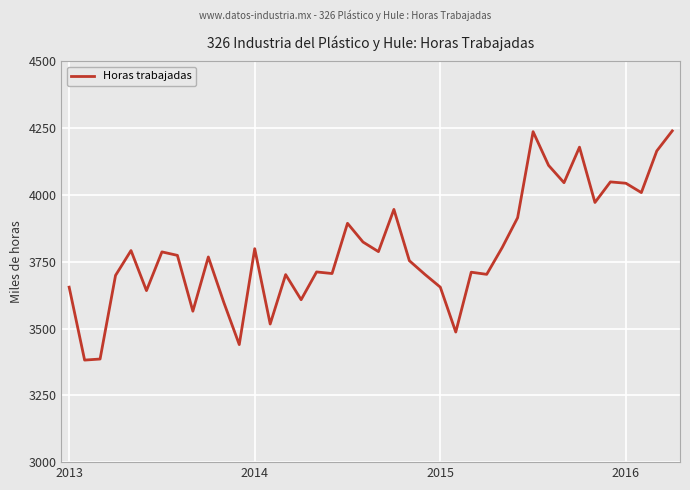

Does the chart display data point markers on the line(s)?

No